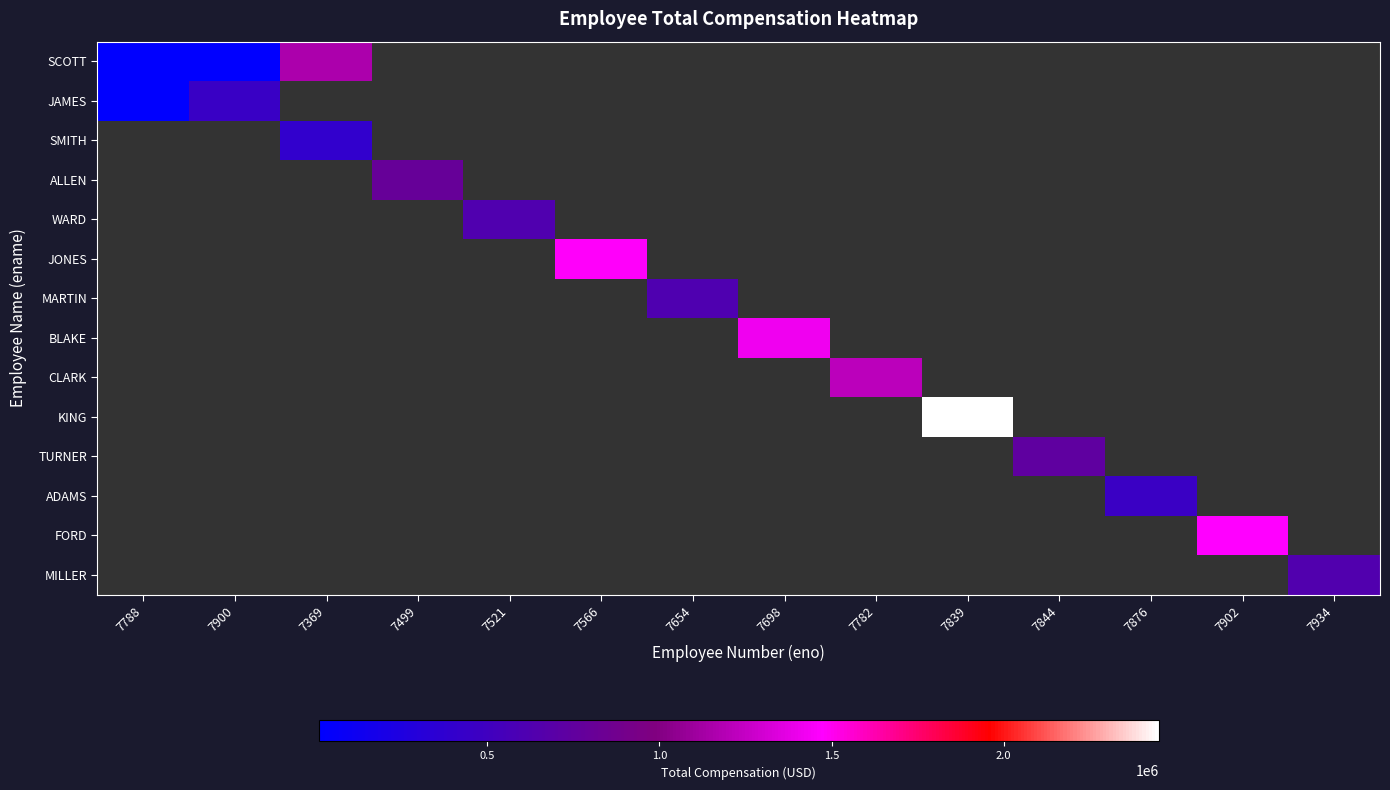

Is the value of TURNER at 7566 greater than the value of BLAKE at 7521?

No